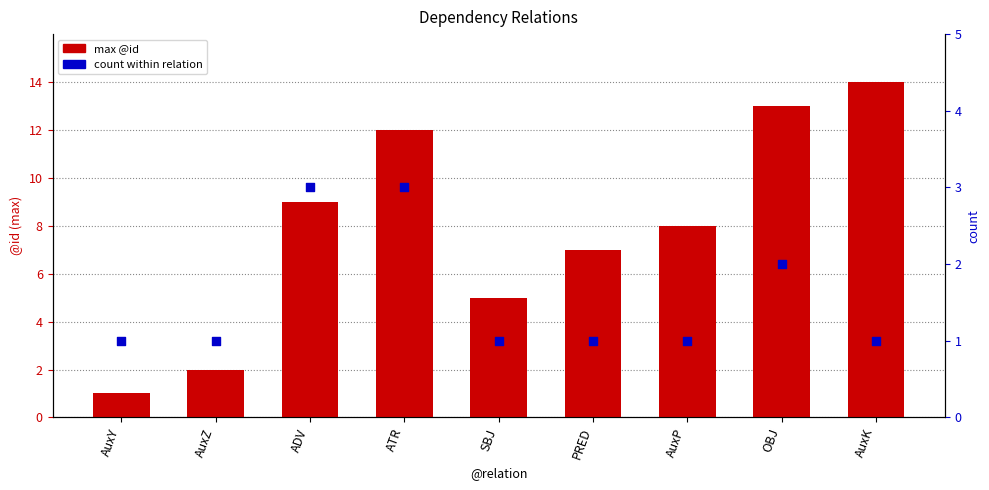

What is the total value across all series at ADV?

12